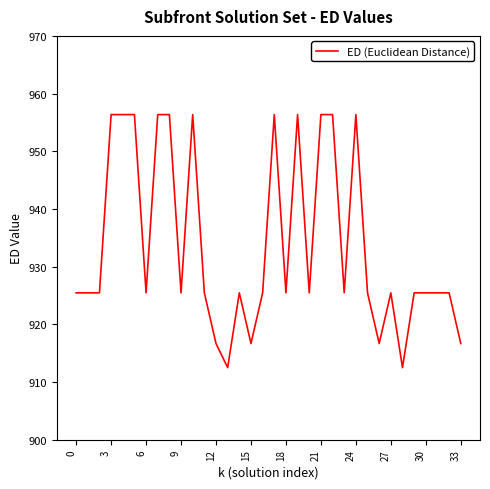

What is the difference between the maximum and minimum values?

43.9